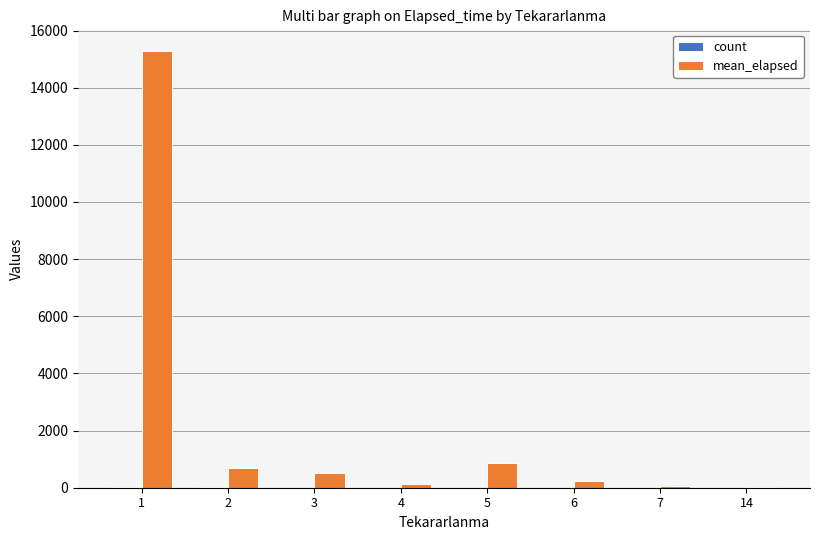

Which series has the largest total across all categories?

mean_elapsed